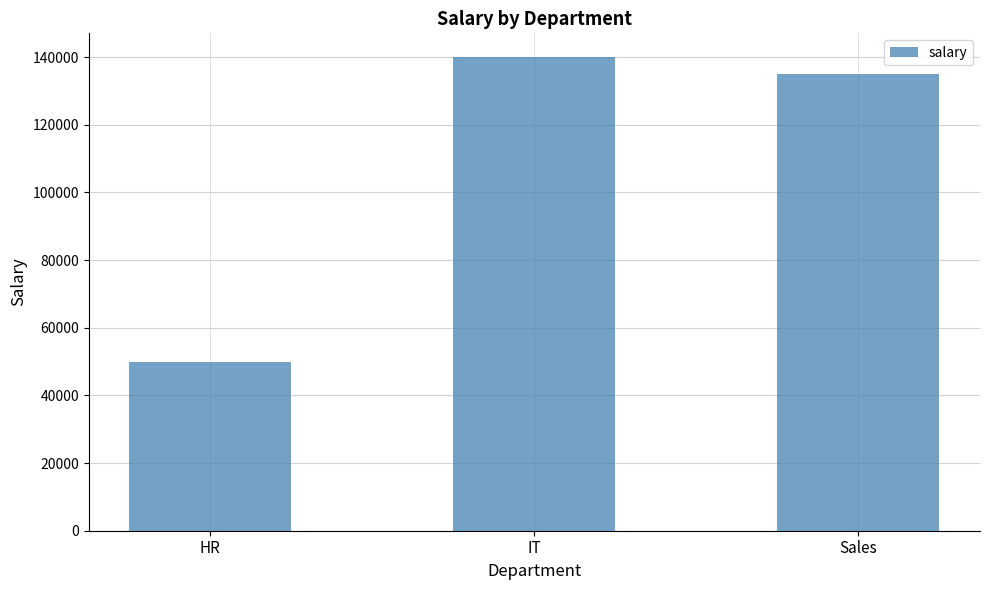

List the labels in order of value, largest first.

IT, Sales, HR